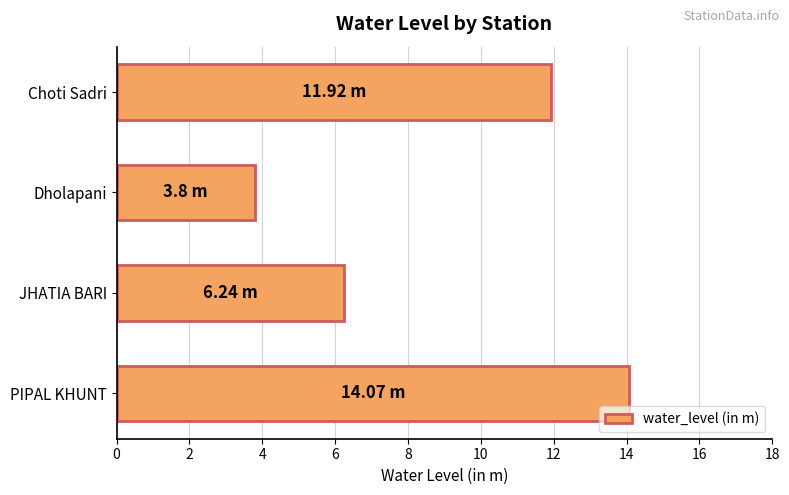

What is the sum of the values at PIPAL KHUNT and Dholapani?

17.9